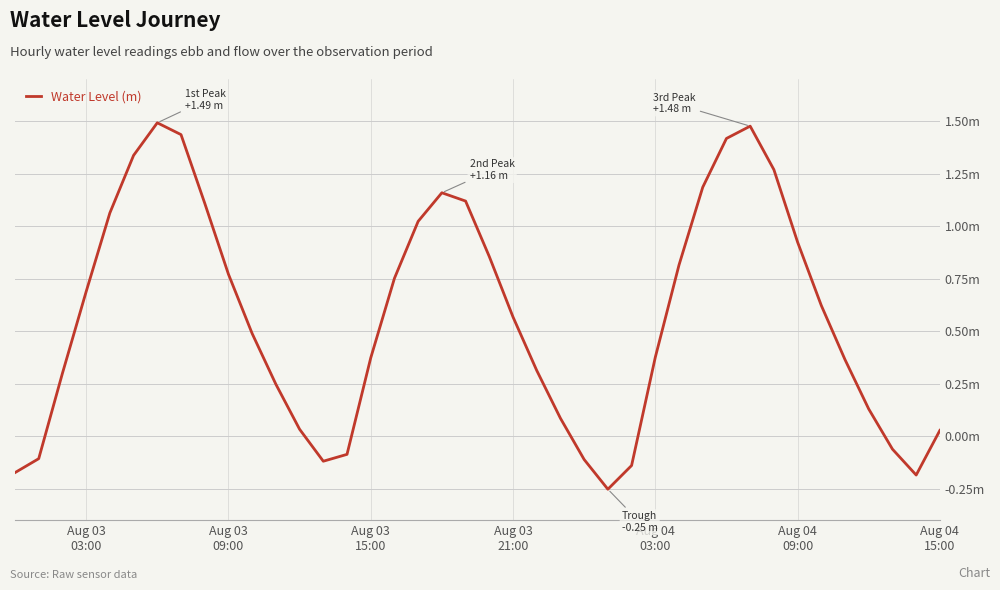

Is this an area chart (filled region under the line)?

No